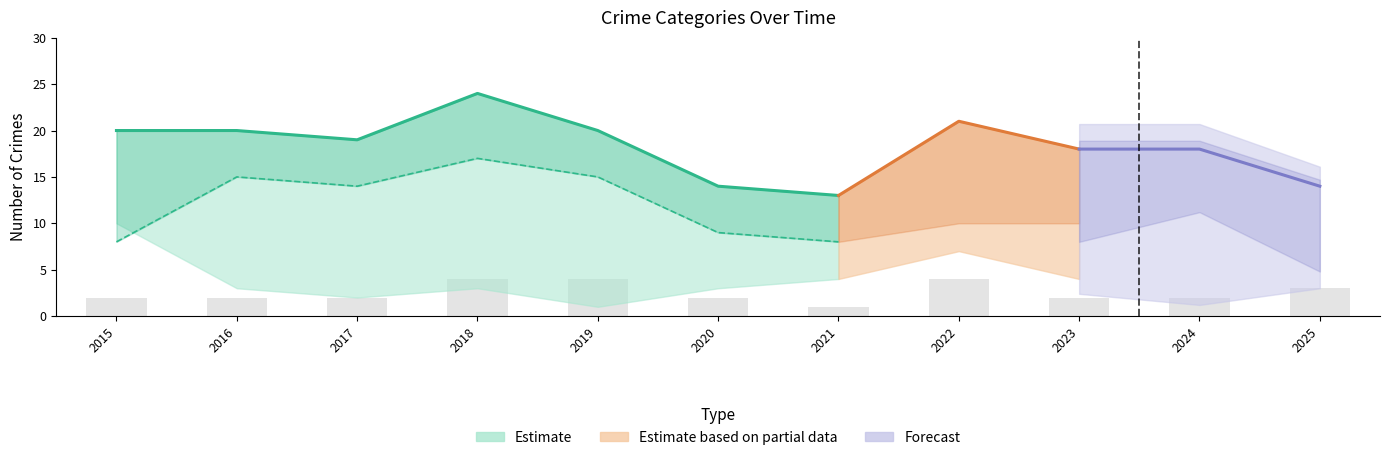

The value of Theft at 2020 is 9. True or false?

True